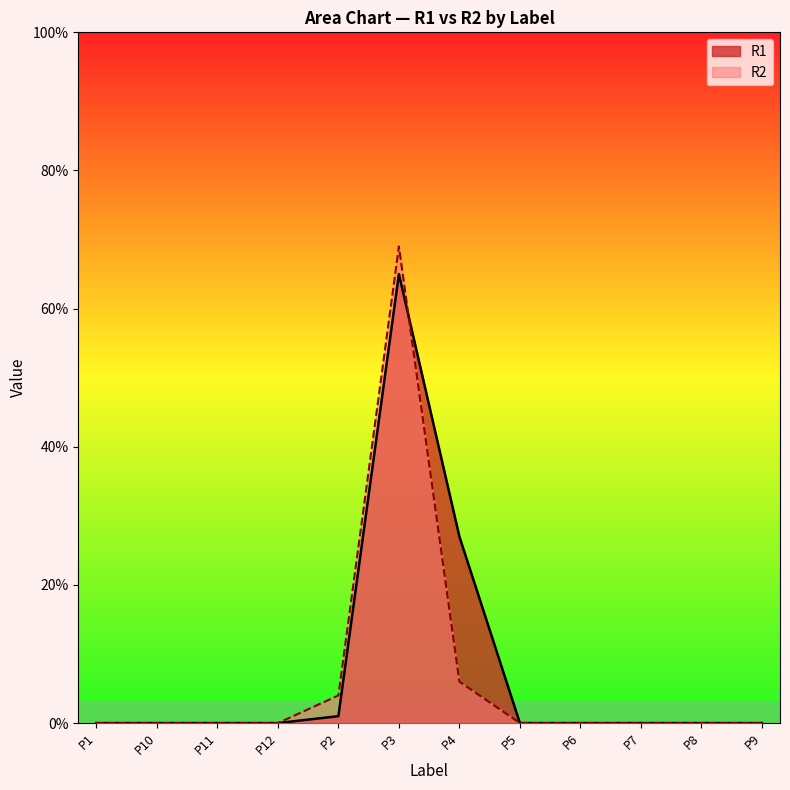

At which label is R2 closest to 34?

P4